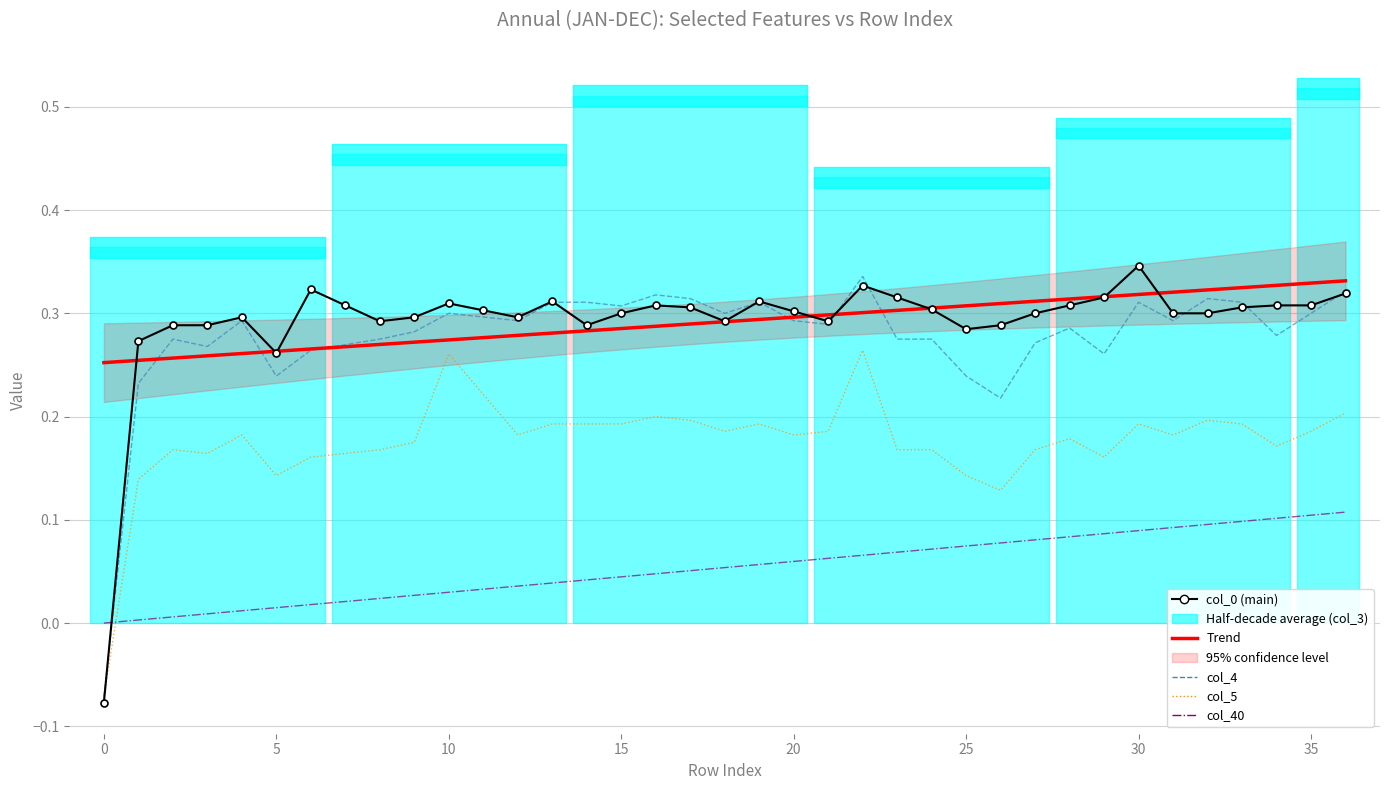

What is the minimum value shown in the chart?

-0.1